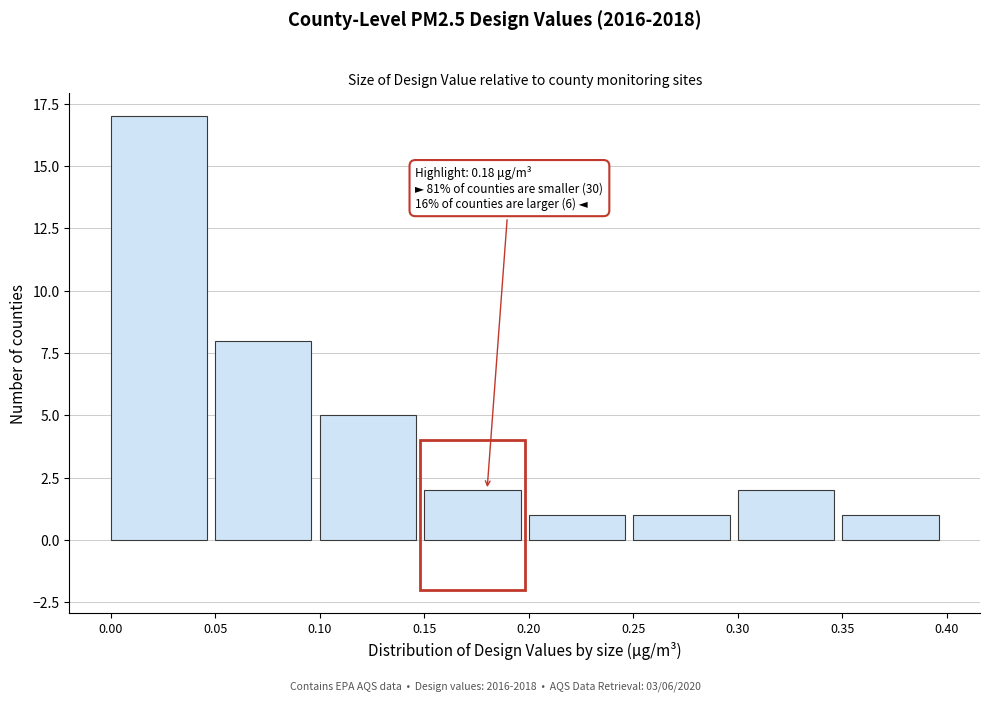

Which range on the x-axis has the tallest bar?

0.00 to 0.05